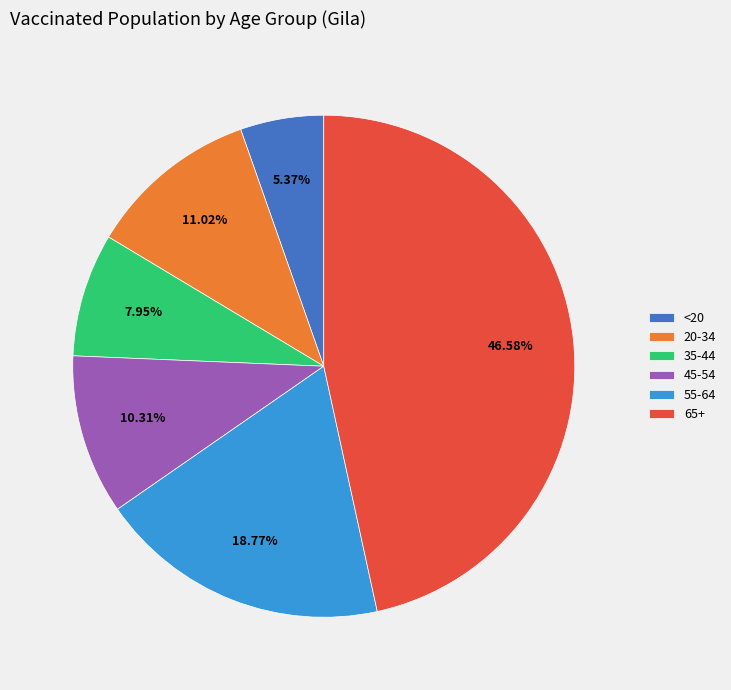

To the nearest percent, what percentage of the pie is 55-64?

19%